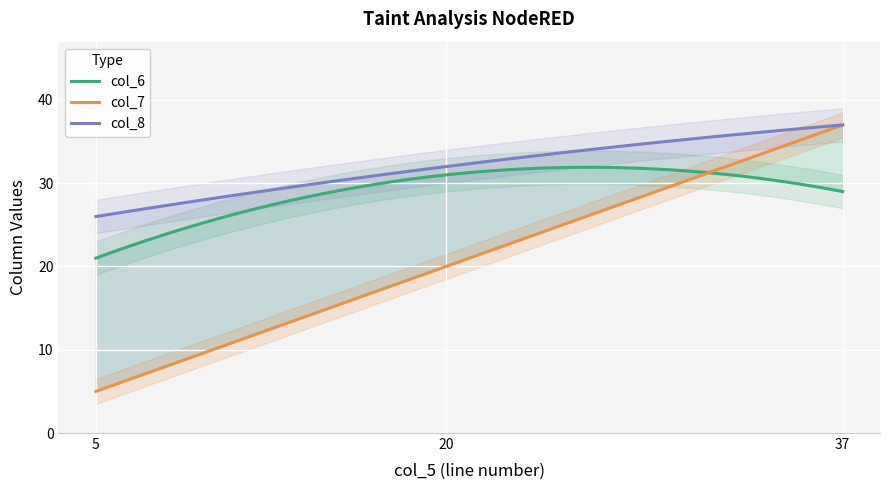

Is it true that col_7 equals 67 at 37?

False